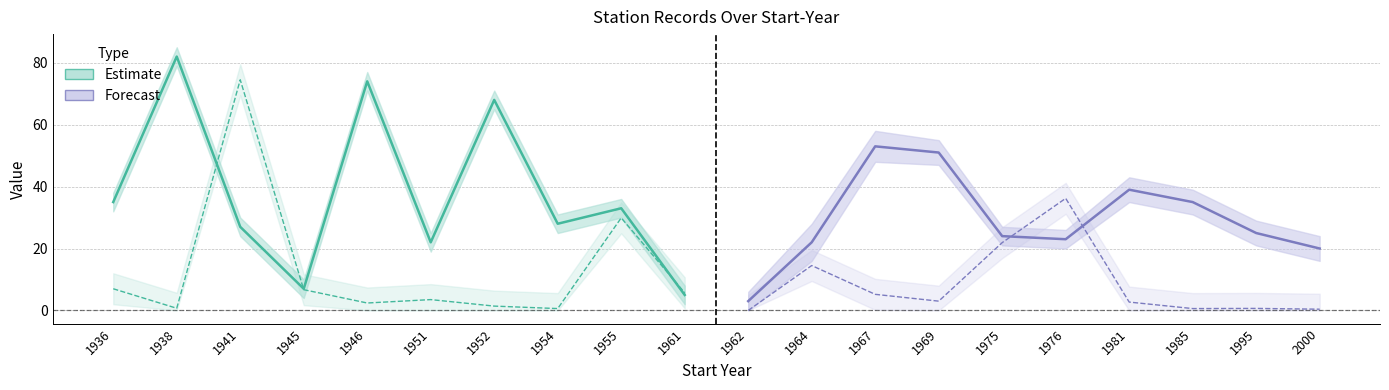

After their last crossing, which series has the higher values: Estimate (NYD mean) or Forecast (NYD mean)?

Forecast (NYD mean)